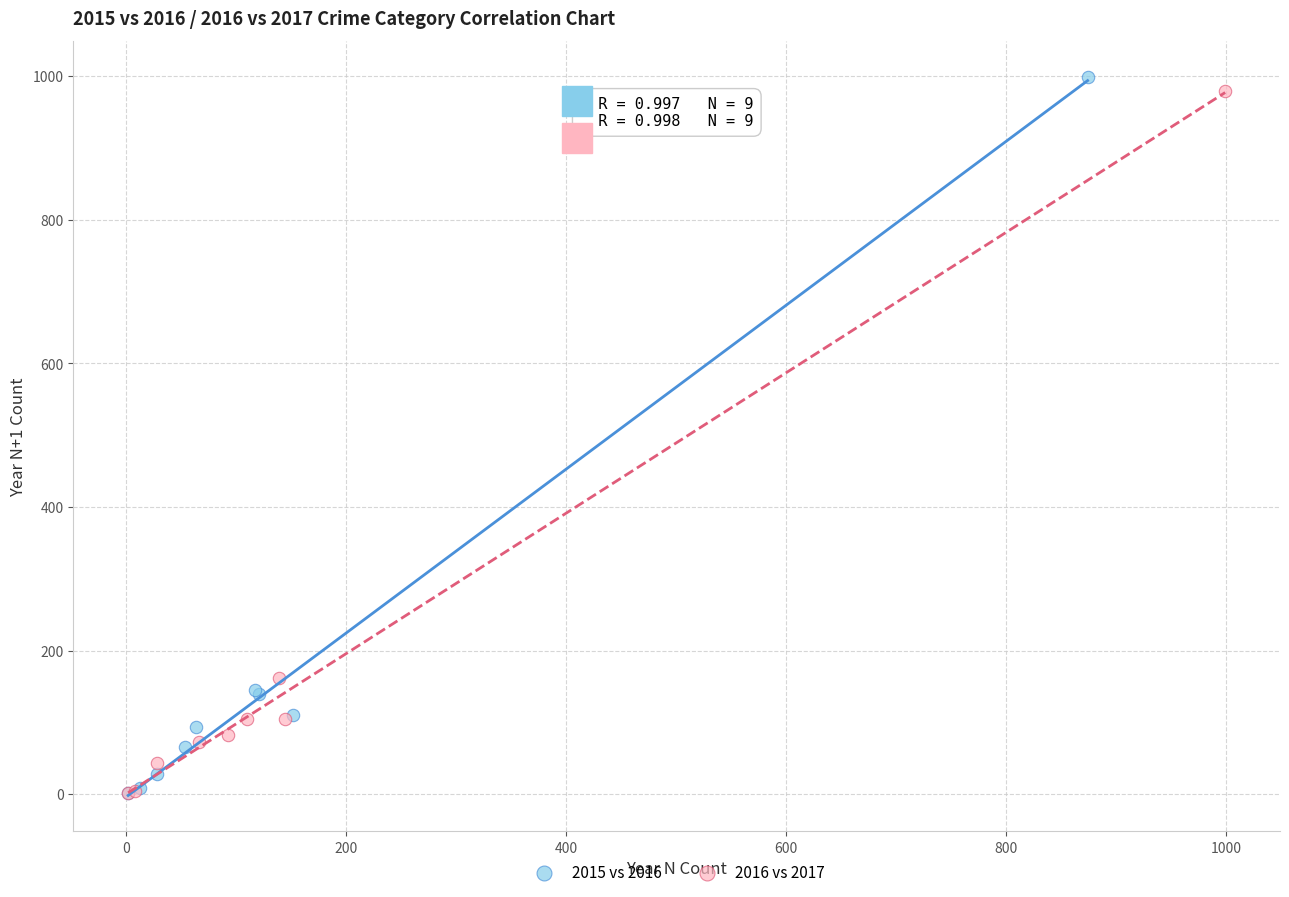

Which series has the largest Y range (max minus min)?

2015 vs 2016